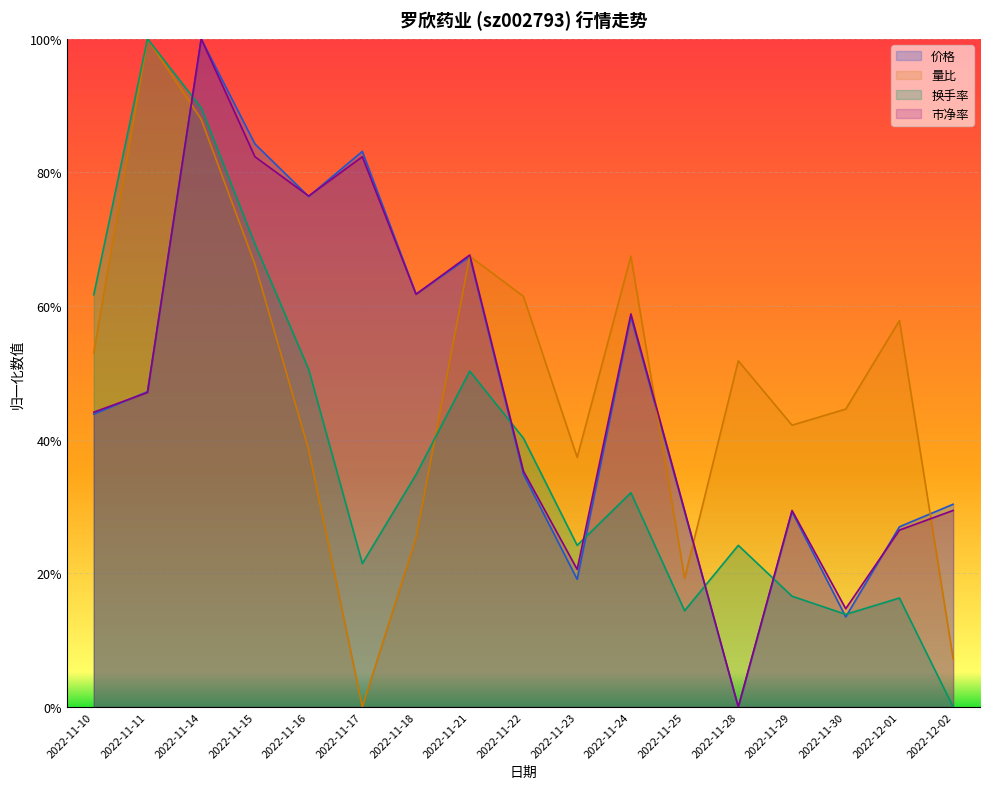

The value of 换手率 at 2022-11-11 is 1.5. True or false?

False